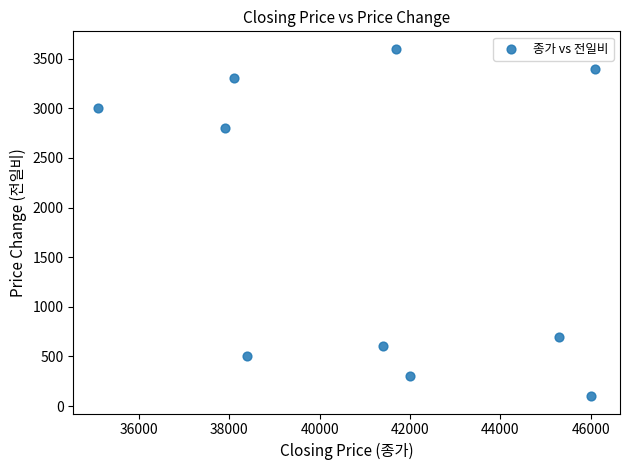

What is the range of X values (max minus min)?

11000